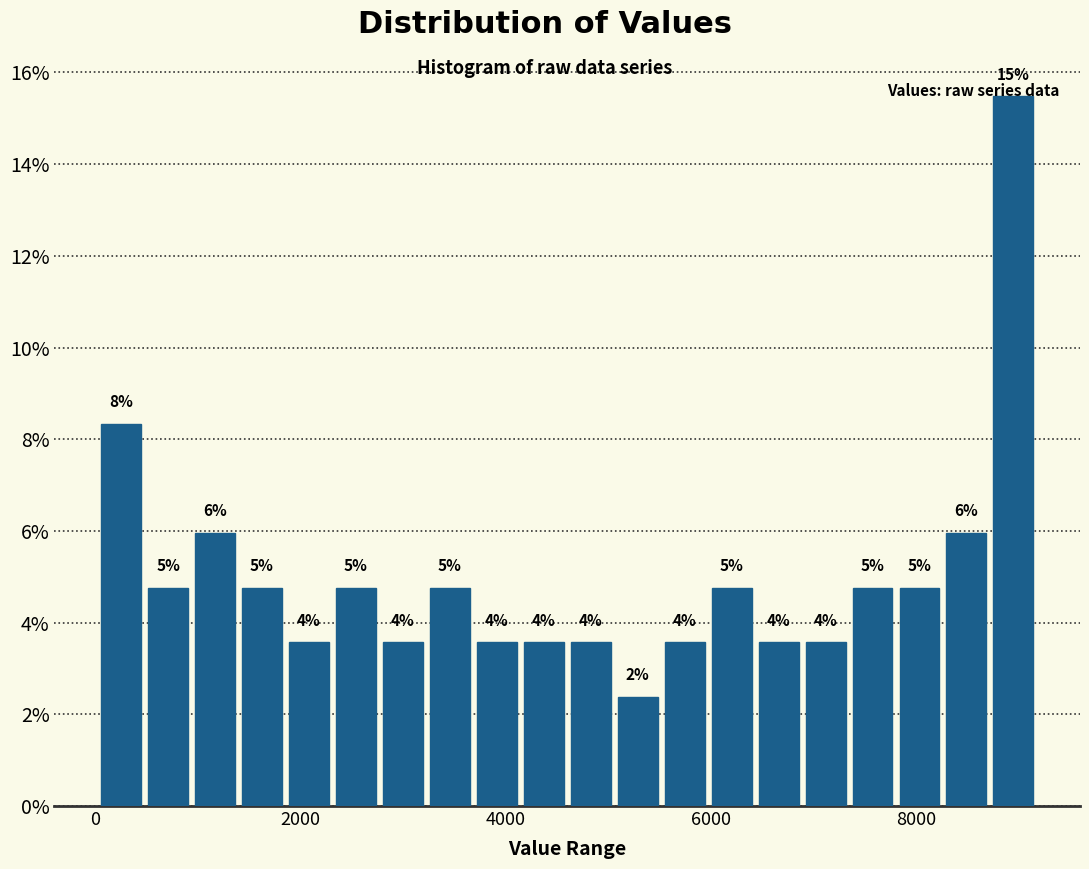

Read against the x-axis, roughly where is the centre of the tallest bar?

9000